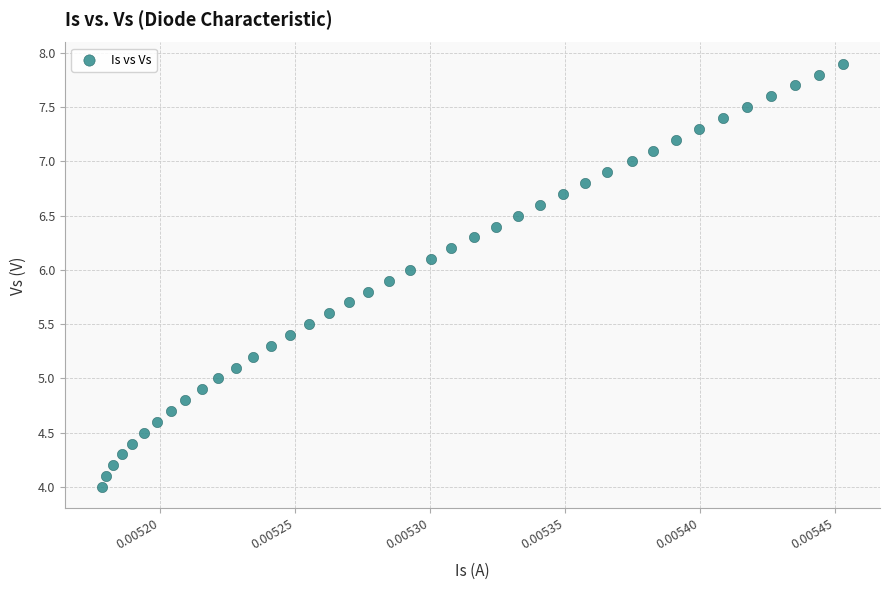

What is the range of Y values (max minus min)?

3.9